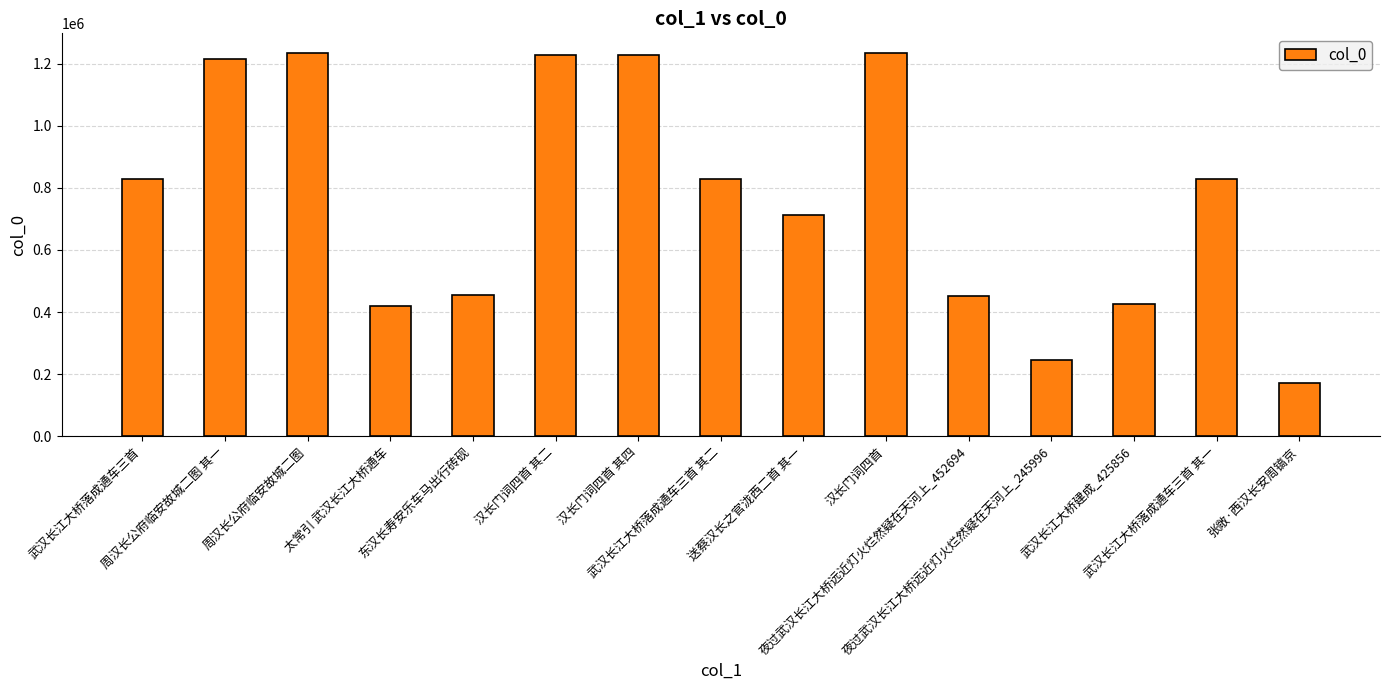

What position from the right is 武汉长江大桥落成通车三首 其一?

2